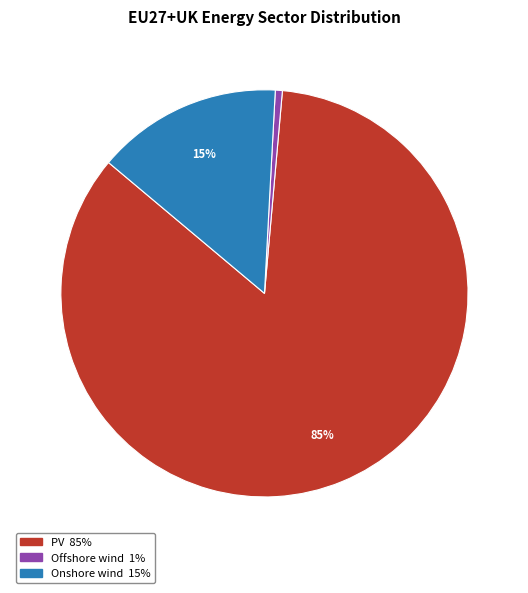

Does any single category account for the majority?

Yes